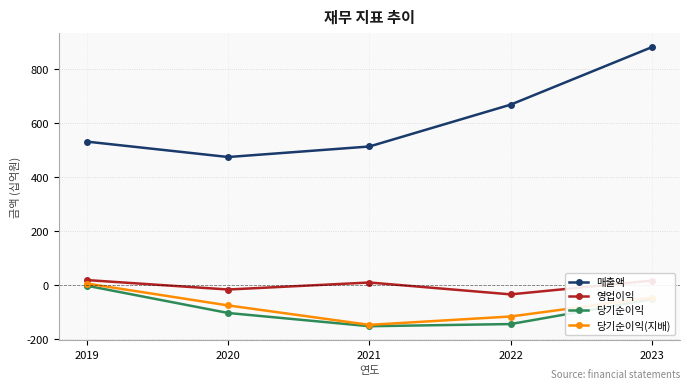

How many distinct data groups are displayed?

4